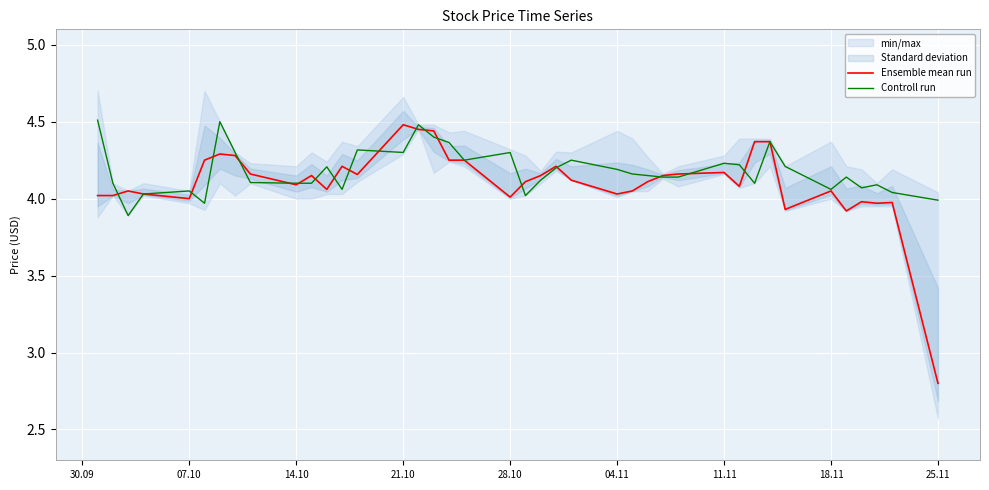

Reading right to left, what are all the values shown in this chart?

Ensemble mean run: 2.8	4.0	4.0	4.0	3.9	4.0	3.9	4.4	4.4	4.1	4.2	4.2	4.2	4.1	4.0	4.0	4.1	4.2	4.2	4.1	4.0	4.2	4.2	4.4	4.5	4.5	4.2	4.2	4.1	4.2	4.1	4.2	4.3	4.3	4.2	4.0	4.0	4.0	4.0	4.0
Controll run: 4.0	4.0	4.1	4.1	4.1	4.1	4.2	4.4	4.1	4.2	4.2	4.1	4.1	4.2	4.2	4.2	4.2	4.2	4.1	4.0	4.3	4.2	4.4	4.4	4.5	4.3	4.3	4.1	4.2	4.1	4.1	4.1	4.3	4.5	4.0	4.0	4.0	3.9	4.1	4.5